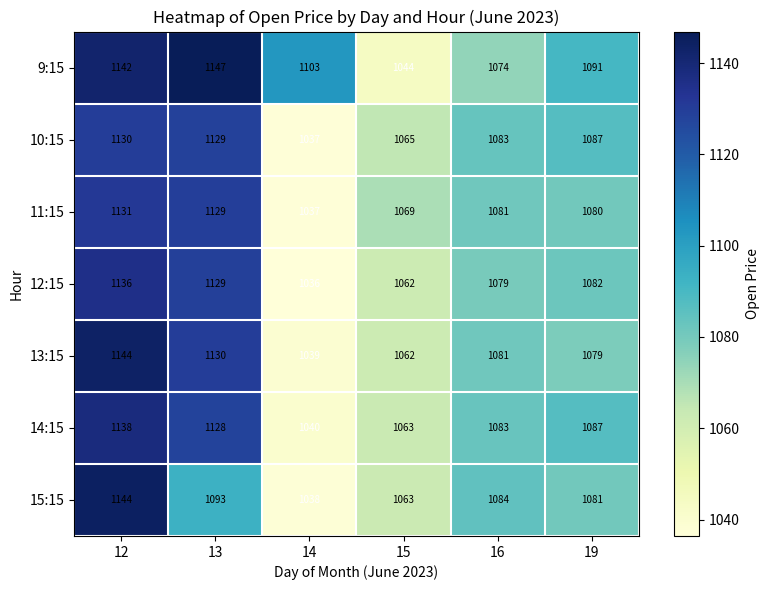

Where does the 9:15 series first go above 1103?

12